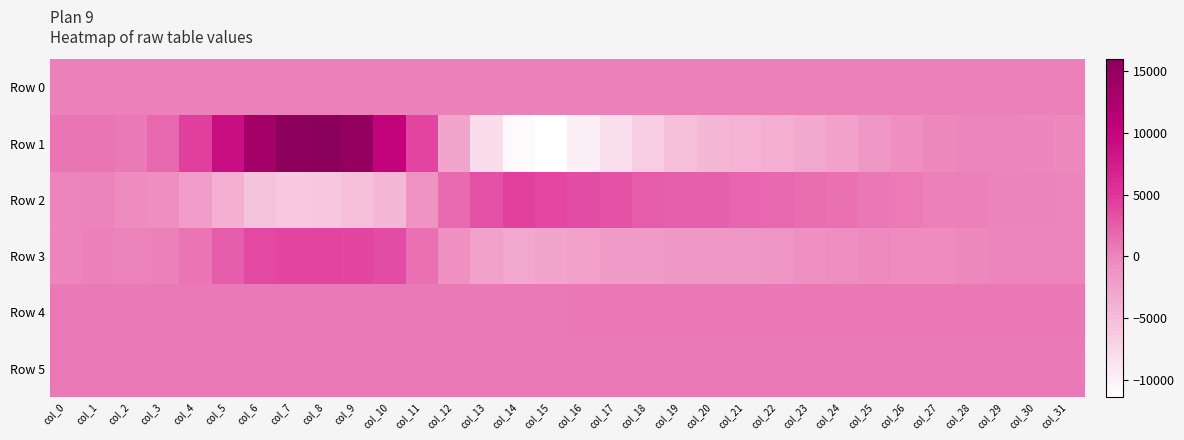

Reading left to right, extract all data points from this chart.

Row 0: col_0=185.4	col_1=185.4	col_2=185.4	col_3=185.5	col_4=185.6	col_5=185.6	col_6=185.6	col_7=185.7	col_8=185.8	col_9=185.8	col_10=185.8	col_11=185.9	col_12=186.0	col_13=186.0	col_14=186.0	col_15=186.1	col_16=186.2	col_17=186.2	col_18=186.3	col_19=186.3	col_20=186.4	col_21=186.4	col_22=186.5	col_23=186.5	col_24=186.6	col_25=186.6	col_26=186.7	col_27=186.7	col_28=186.8	col_29=186.8	col_30=186.8	col_31=186.9
Row 1: col_0=923.0	col_1=931.0	col_2=769.0	col_3=1775.0	col_4=4381.0	col_5=9024.0	col_6=13502.0	col_7=15754.0	col_8=15972.0	col_9=14835.0	col_10=10181.0	col_11=4045.0	col_12=-2769.0	col_13=-8070.0	col_14=-10768.0	col_15=-11397.0	col_16=-9964.0	col_17=-8241.0	col_18=-6657.0	col_19=-5356.0	col_20=-4490.0	col_21=-4036.0	col_22=-3647.0	col_23=-3203.0	col_24=-2464.0	col_25=-1589.0	col_26=-725.0	col_27=-225.0	col_28=-13.0	col_29=-12.0	col_30=-83.0	col_31=-198.0
Row 2: col_0=-34.0	col_1=91.0	col_2=-421.0	col_3=-803.0	col_4=-2097.0	col_5=-3902.0	col_6=-5721.0	col_7=-6126.0	col_8=-5996.0	col_9=-5385.0	col_10=-4464.0	col_11=-1229.0	col_12=1581.0	col_13=3352.0	col_14=4262.0	col_15=3808.0	col_16=3475.0	col_17=3229.0	col_18=2529.0	col_19=2339.0	col_20=2294.0	col_21=1916.0	col_22=1719.0	col_23=1530.0	col_24=1282.0	col_25=823.0	col_26=598.0	col_27=339.0	col_28=295.0	col_29=64.0	col_30=54.0	col_31=34.0
Row 3: col_0=-94.0	col_1=159.0	col_2=101.0	col_3=362.0	col_4=1046.0	col_5=2493.0	col_6=3772.0	col_7=3960.0	col_8=4086.0	col_9=3901.0	col_10=3569.0	col_11=1313.0	col_12=-828.0	col_13=-2436.0	col_14=-3075.0	col_15=-2797.0	col_16=-2384.0	col_17=-1947.0	col_18=-1811.0	col_19=-1604.0	col_20=-1514.0	col_21=-1498.0	col_22=-1275.0	col_23=-867.0	col_24=-519.0	col_25=-340.0	col_26=-425.0	col_27=-414.0	col_28=-276.0	col_29=-14.0	col_30=-2.0	col_31=34.0
Row 4: col_0=759.0	col_1=757.0	col_2=750.0	col_3=752.0	col_4=749.0	col_5=755.0	col_6=749.0	col_7=744.0	col_8=744.0	col_9=751.0	col_10=748.0	col_11=752.0	col_12=760.0	col_13=763.0	col_14=772.0	col_15=790.0	col_16=799.0	col_17=803.0	col_18=806.0	col_19=809.0	col_20=809.0	col_21=811.0	col_22=809.0	col_23=813.0	col_24=813.0	col_25=812.0	col_26=811.0	col_27=809.0	col_28=807.0	col_29=811.0	col_30=810.0	col_31=810.0
Row 5: col_0=737.0	col_1=736.0	col_2=733.0	col_3=732.0	col_4=735.0	col_5=737.0	col_6=740.0	col_7=735.0	col_8=732.0	col_9=739.0	col_10=734.0	col_11=731.0	col_12=728.0	col_13=742.0	col_14=736.0	col_15=746.0	col_16=754.0	col_17=755.0	col_18=755.0	col_19=762.0	col_20=760.0	col_21=765.0	col_22=766.0	col_23=763.0	col_24=767.0	col_25=763.0	col_26=759.0	col_27=760.0	col_28=760.0	col_29=760.0	col_30=761.0	col_31=762.0